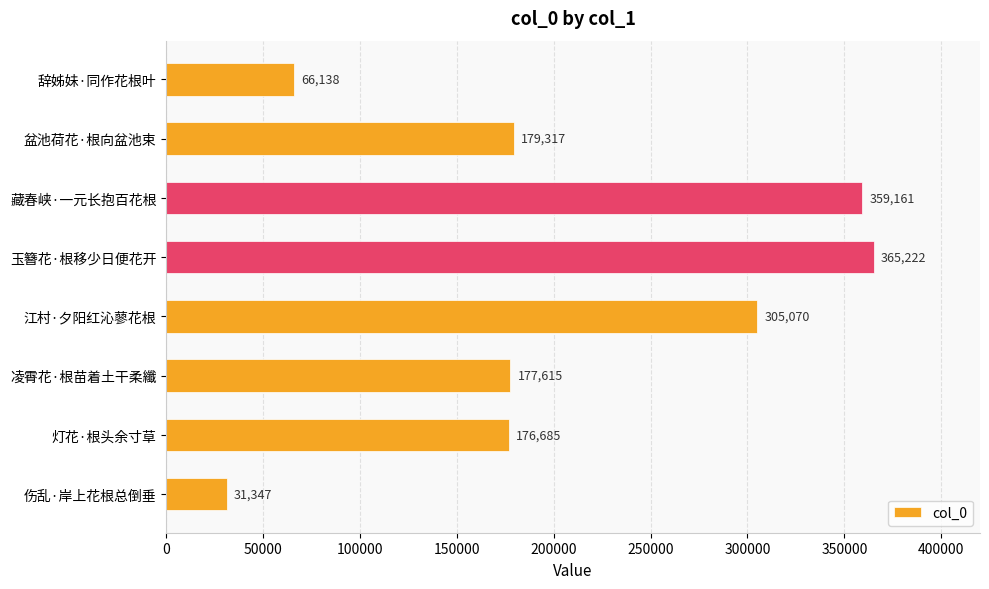

List the labels in order of value, smallest first.

伤乱·岸上花根总倒垂, 辞姊妹·同作花根叶, 灯花·根头余寸草, 凌霄花·根苗着土干柔纖, 盆池荷花·根向盆池束, 江村·夕阳红沁蓼花根, 藏春峡·一元长抱百花根, 玉簪花·根移少日便花开